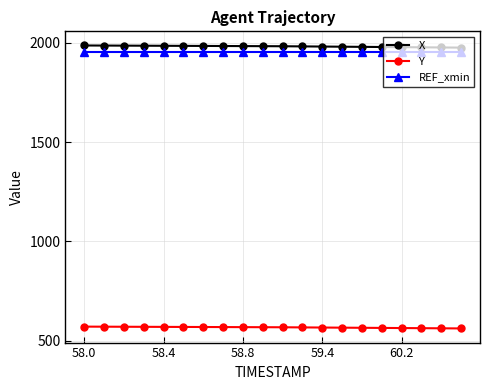

What is the smallest value displayed?

562.2